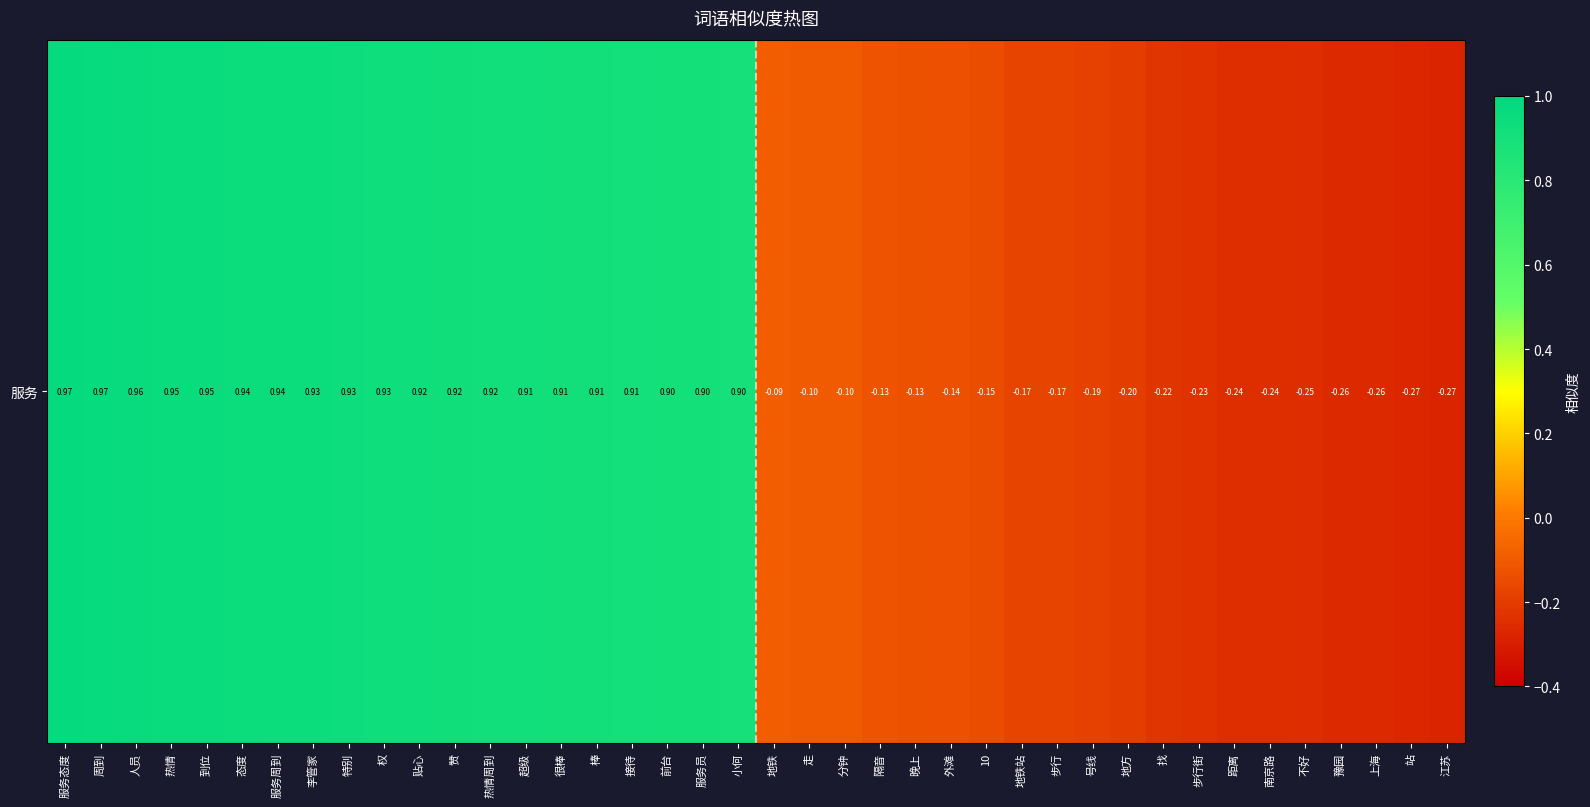

How many data points are above 0?

20